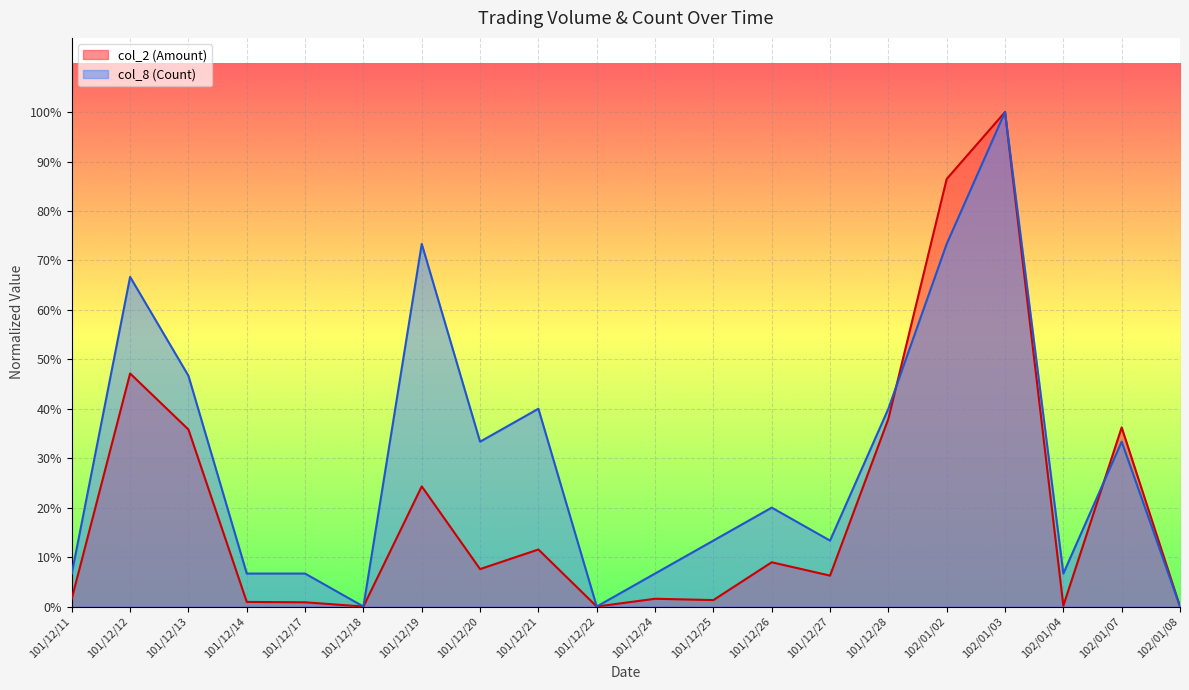

Rank the series at 101/12/25 from lowest to highest value.

col_2 (Amount), col_8 (Count)